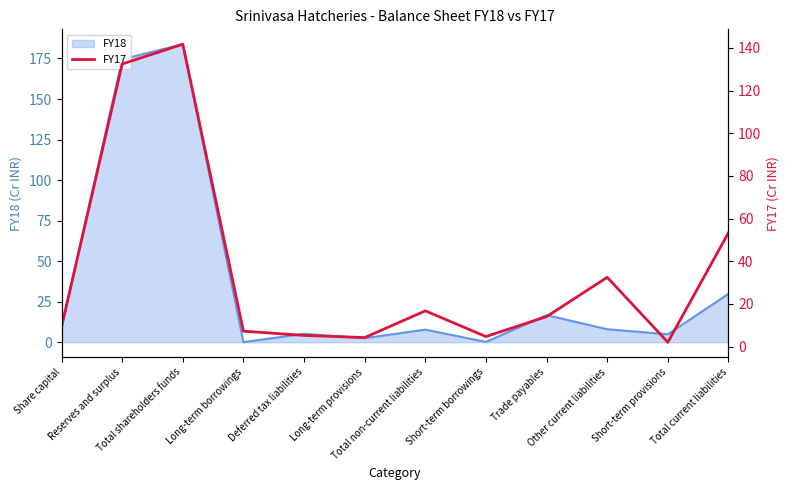

What is the average value?

35.3